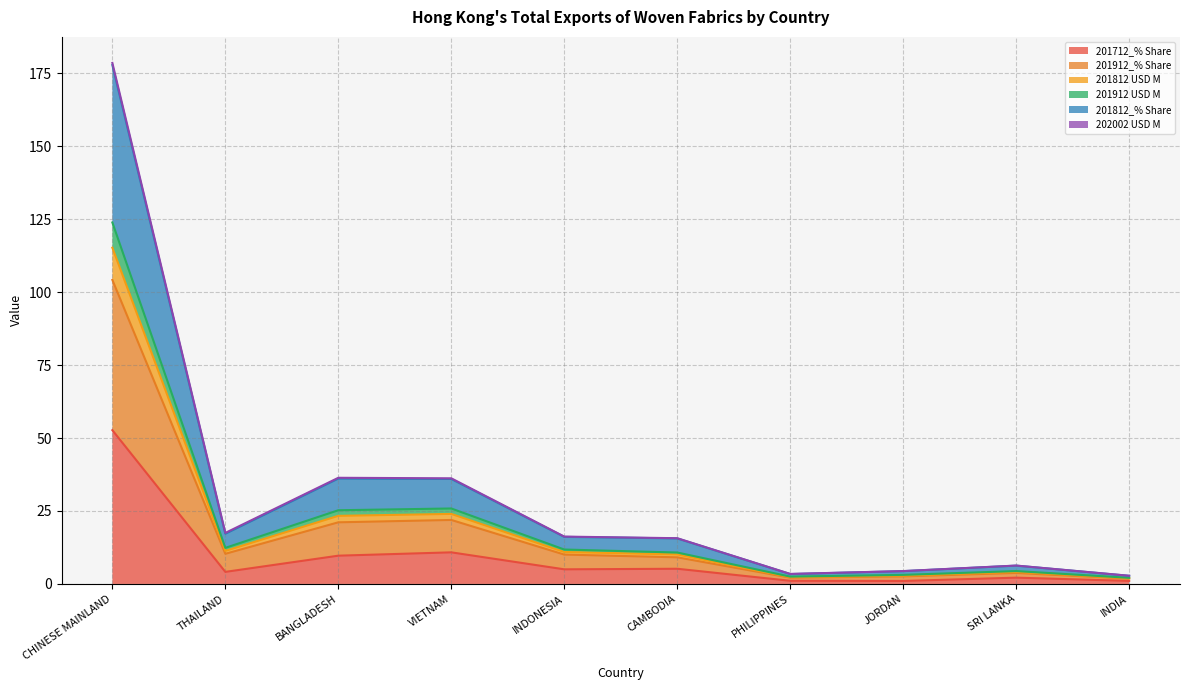

True or false: 201812_% Share has a value of 7.6 at THAILAND.

False